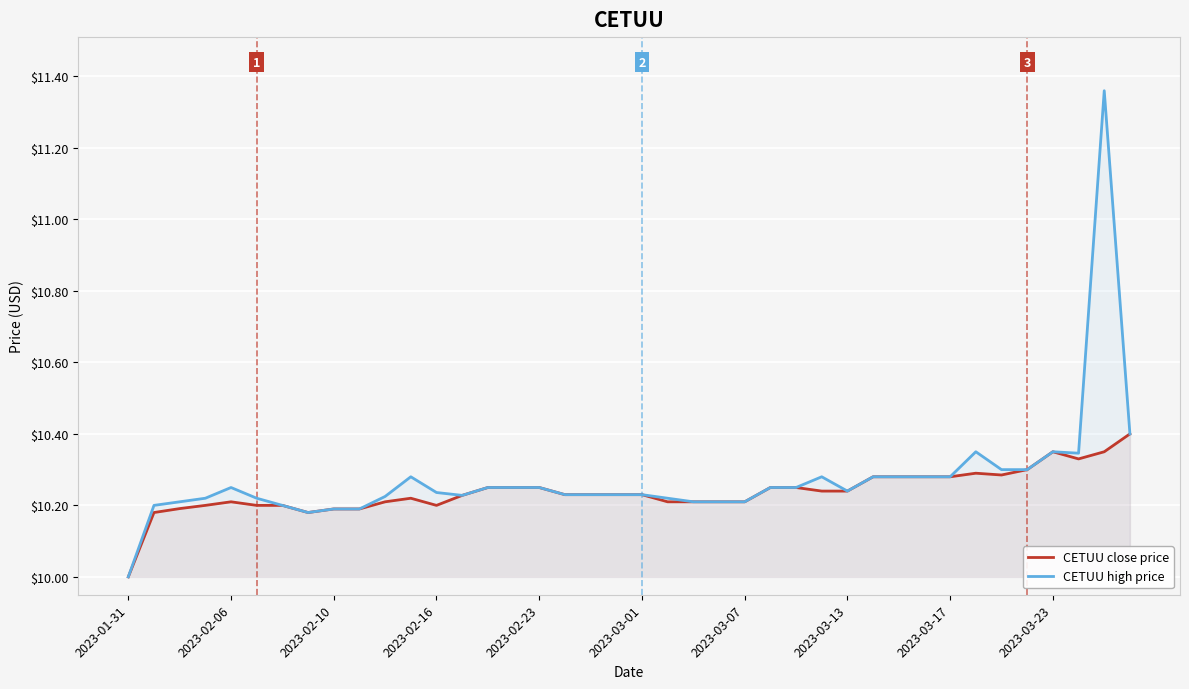

What is the total value across all series at 38?

21.7